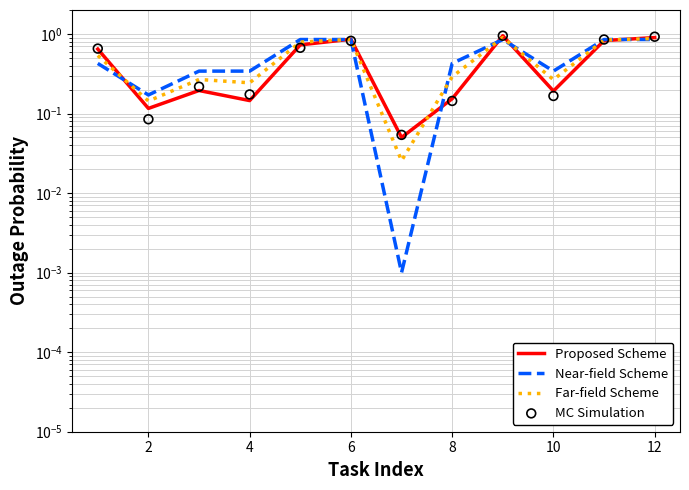

Is the value of Far-field Scheme at 4 greater than the value of Proposed Scheme at 11?

No